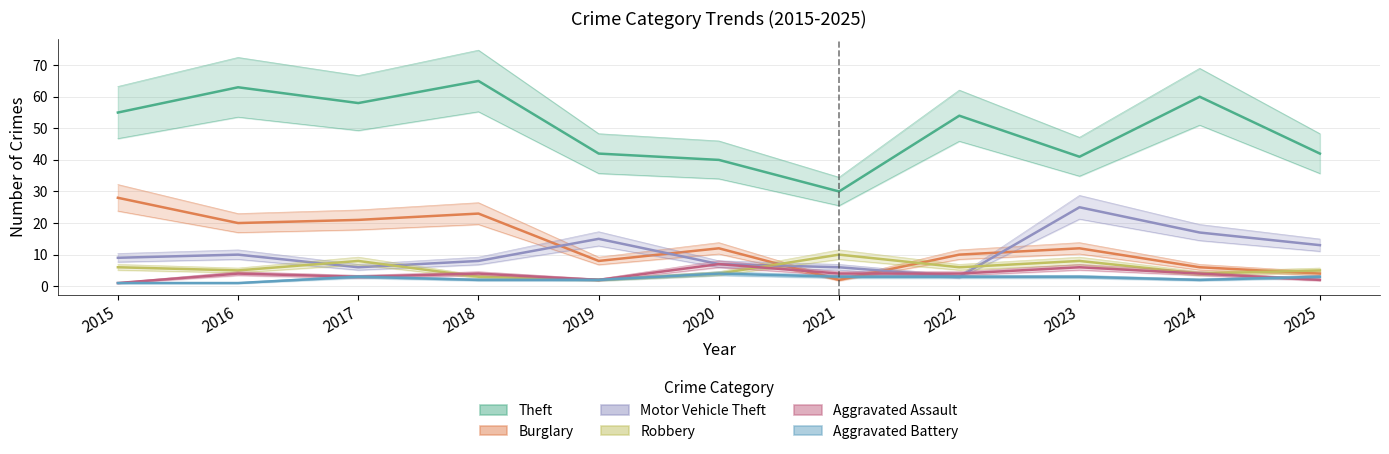

What is the sum of the Burglary values at 2024 and 2019?

14